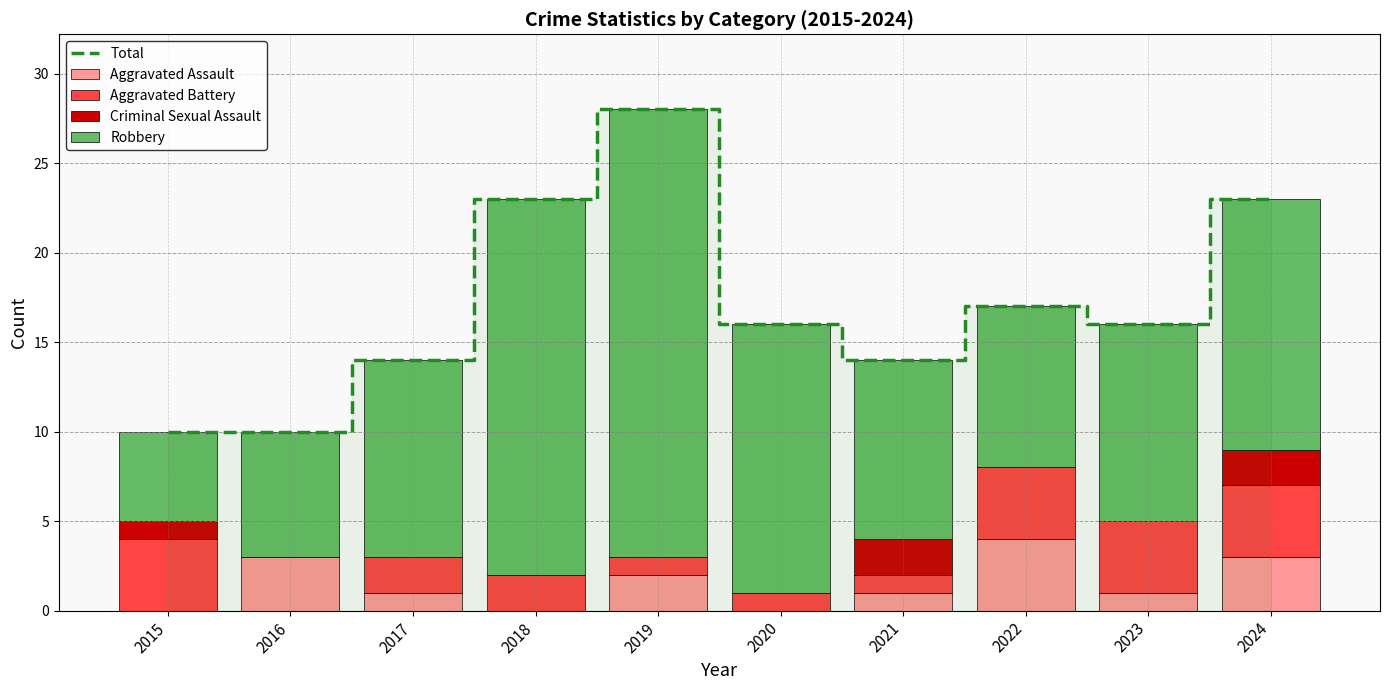

Reading left to right, list all the values displayed in this chart.

Total: 10	10	14	23	28	16	14	17	16	23
Aggravated Assault: 0	3	1	0	2	0	1	4	1	3
Aggravated Battery: 4	0	2	2	1	1	1	4	4	4
Criminal Sexual Assault: 1	0	0	0	0	0	2	0	0	2
Robbery: 5	7	11	21	25	15	10	9	11	14